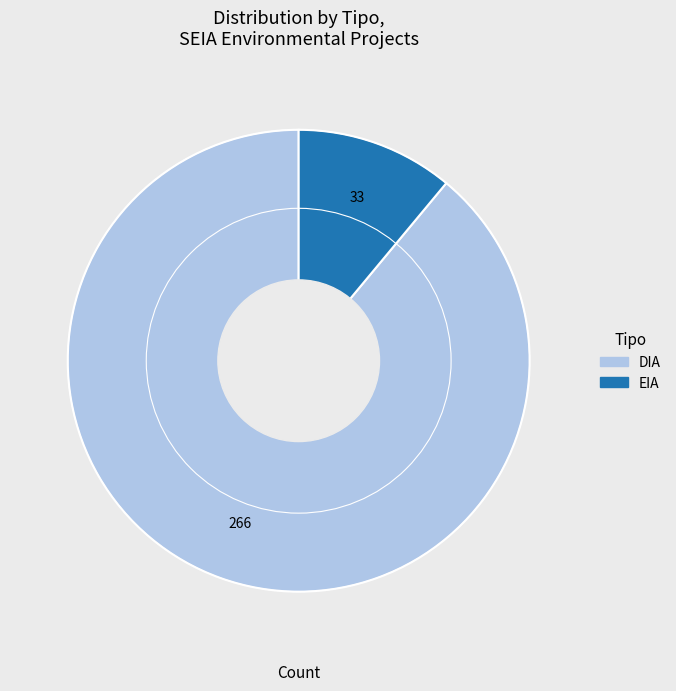

True or false: EIA accounts for 11% of the total.

True